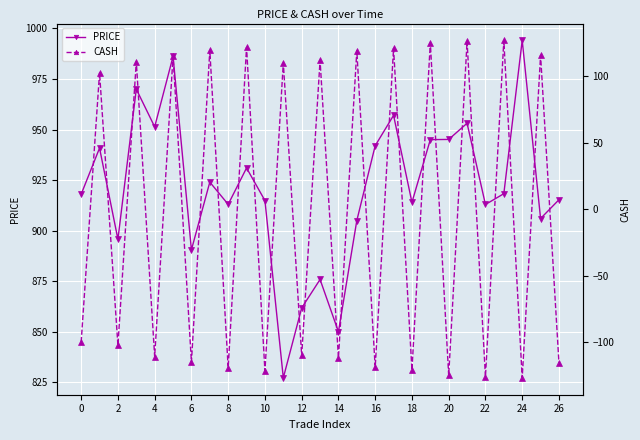

Rank the series by their average value, from highest to lowest.

PRICE, CASH